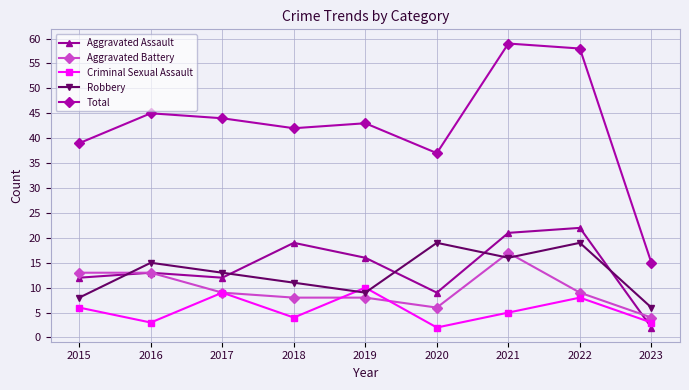

Does the chart display data point markers on the line(s)?

Yes